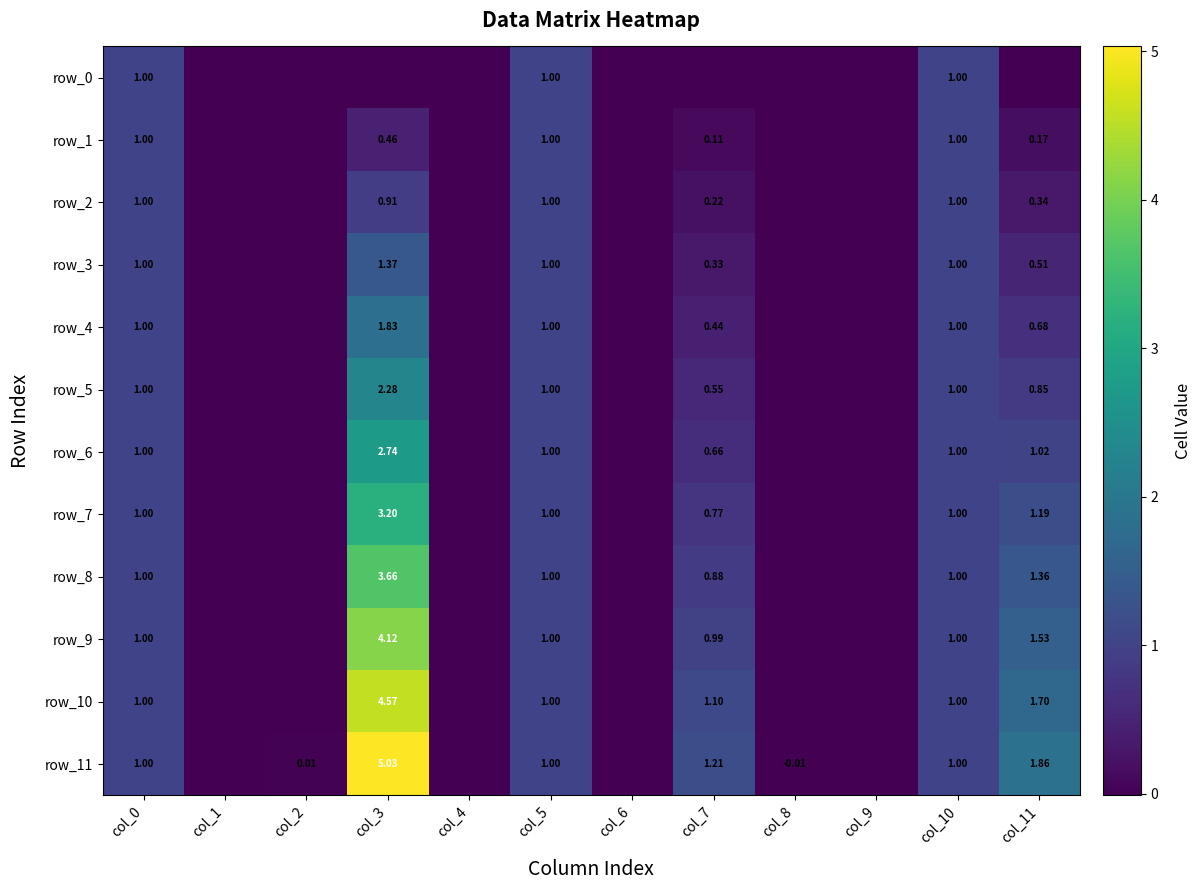

Reading left to right, what are all the values shown in this chart?

row_0: 1.0	-0.0	-0.0	0.0	-0.0	1.0	-0.0	-0.0	-0.0	-0.0	1.0	0.0
row_1: 1.0	-0.0	0.0	0.5	0.0	1.0	0.0	0.1	-0.0	-0.0	1.0	0.2
row_2: 1.0	-0.0	0.0	0.9	0.0	1.0	0.0	0.2	-0.0	-0.0	1.0	0.3
row_3: 1.0	-0.0	0.0	1.4	0.0	1.0	0.0	0.3	-0.0	-0.0	1.0	0.5
row_4: 1.0	-0.0	0.0	1.8	0.0	1.0	0.0	0.4	-0.0	-0.0	1.0	0.7
row_5: 1.0	-0.0	0.0	2.3	0.0	1.0	0.0	0.5	-0.0	-0.0	1.0	0.9
row_6: 1.0	-0.0	0.0	2.7	0.0	1.0	0.0	0.7	-0.0	-0.0	1.0	1.0
row_7: 1.0	-0.0	0.0	3.2	0.0	1.0	0.0	0.8	-0.0	-0.0	1.0	1.2
row_8: 1.0	-0.0	0.0	3.7	0.0	1.0	0.0	0.9	-0.0	-0.0	1.0	1.4
row_9: 1.0	-0.0	0.0	4.1	0.0	1.0	0.0	1.0	-0.0	-0.0	1.0	1.5
row_10: 1.0	-0.0	0.0	4.6	0.0	1.0	0.0	1.1	-0.0	-0.0	1.0	1.7
row_11: 1.0	-0.0	0.0	5.0	0.0	1.0	0.0	1.2	-0.0	-0.0	1.0	1.9